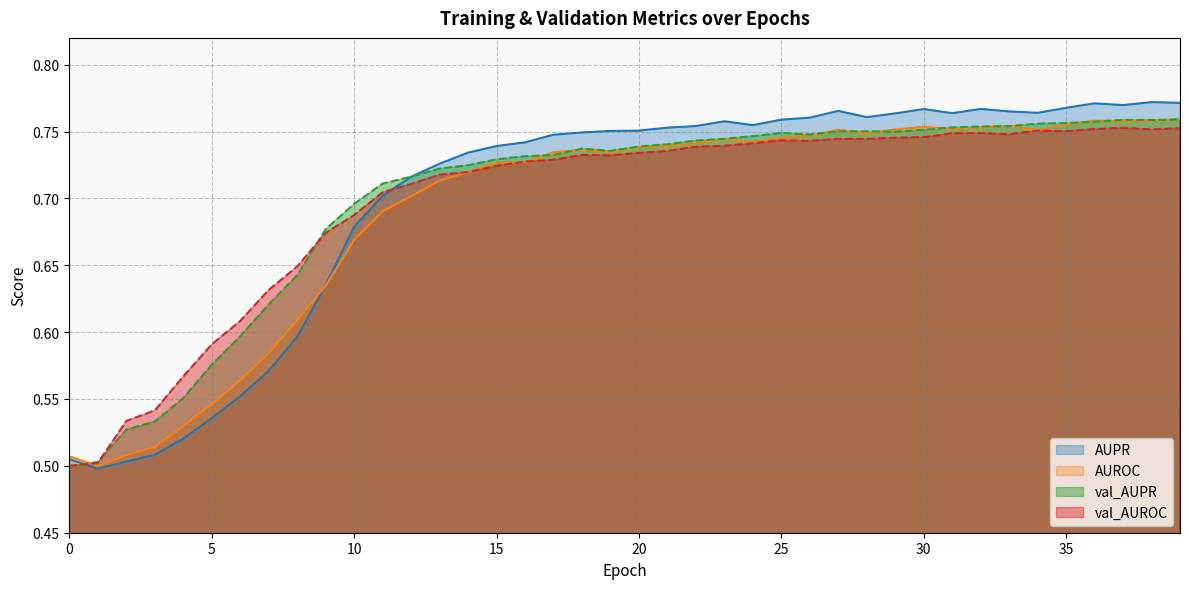

Reading left to right, what are all the values shown in this chart?

AUPR: 0.5	0.5	0.5	0.5	0.5	0.5	0.6	0.6	0.6	0.6	0.7	0.7	0.7	0.7	0.7	0.7	0.7	0.7	0.7	0.8	0.8	0.8	0.8	0.8	0.8	0.8	0.8	0.8	0.8	0.8	0.8	0.8	0.8	0.8	0.8	0.8	0.8	0.8	0.8	0.8
AUROC: 0.5	0.5	0.5	0.5	0.5	0.5	0.6	0.6	0.6	0.6	0.7	0.7	0.7	0.7	0.7	0.7	0.7	0.7	0.7	0.7	0.7	0.7	0.7	0.7	0.7	0.7	0.7	0.8	0.7	0.8	0.8	0.8	0.8	0.8	0.8	0.8	0.8	0.8	0.8	0.8
val_AUPR: 0.5	0.5	0.5	0.5	0.6	0.6	0.6	0.6	0.6	0.7	0.7	0.7	0.7	0.7	0.7	0.7	0.7	0.7	0.7	0.7	0.7	0.7	0.7	0.7	0.7	0.7	0.7	0.8	0.8	0.7	0.8	0.8	0.8	0.8	0.8	0.8	0.8	0.8	0.8	0.8
val_AUROC: 0.5	0.5	0.5	0.5	0.6	0.6	0.6	0.6	0.6	0.7	0.7	0.7	0.7	0.7	0.7	0.7	0.7	0.7	0.7	0.7	0.7	0.7	0.7	0.7	0.7	0.7	0.7	0.7	0.7	0.7	0.7	0.7	0.7	0.7	0.8	0.8	0.8	0.8	0.8	0.8